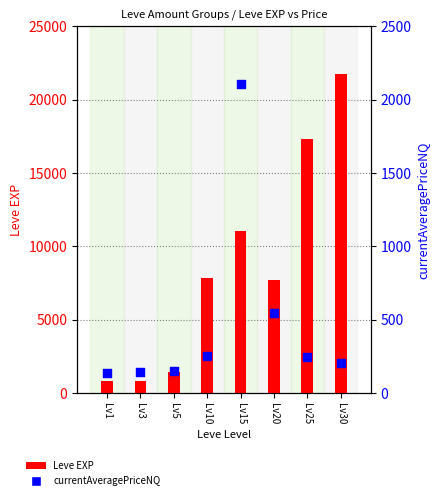

Which series has the largest total across all categories?

Leve EXP